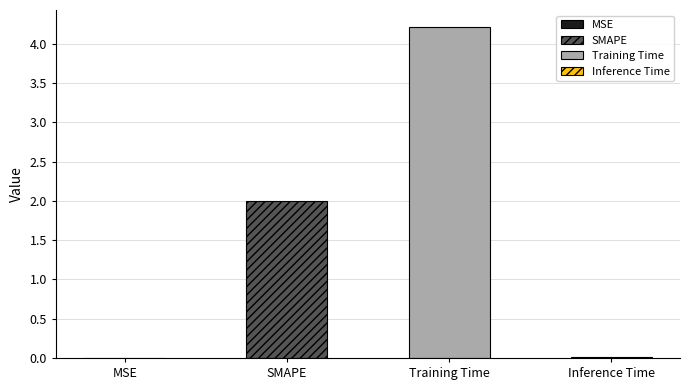

How many data points are less than 2?

2